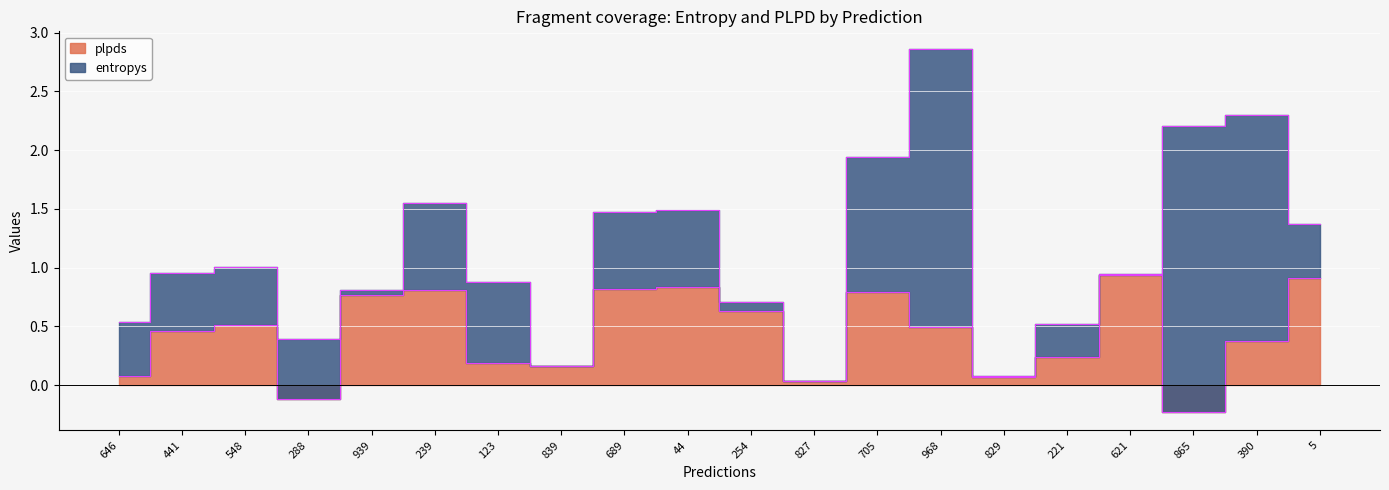

How many points are higher than both their immediate neighbors (excluding endpoints)?

5